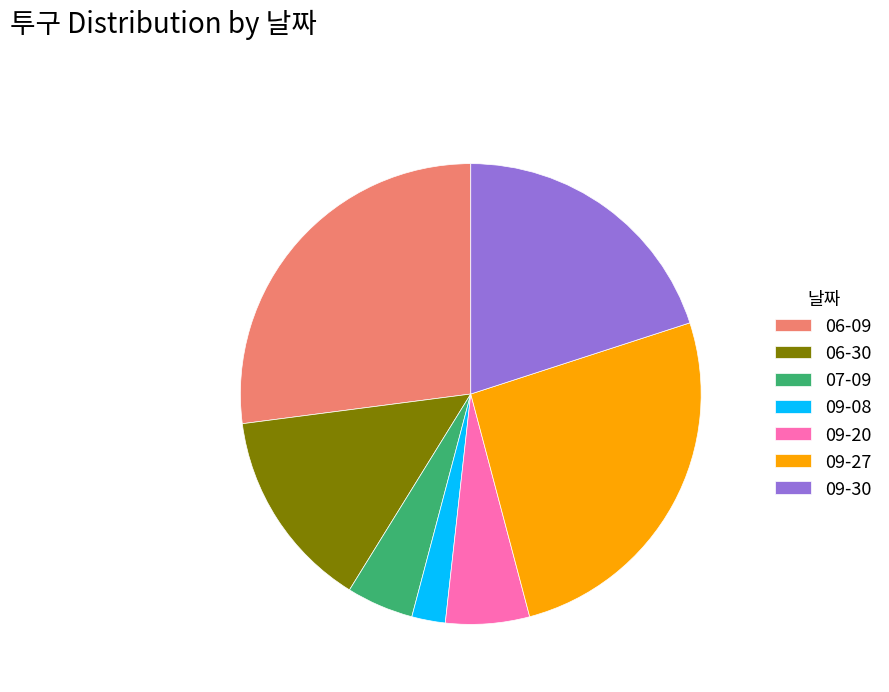

Which has a higher value, 06-30 or 09-30?

09-30